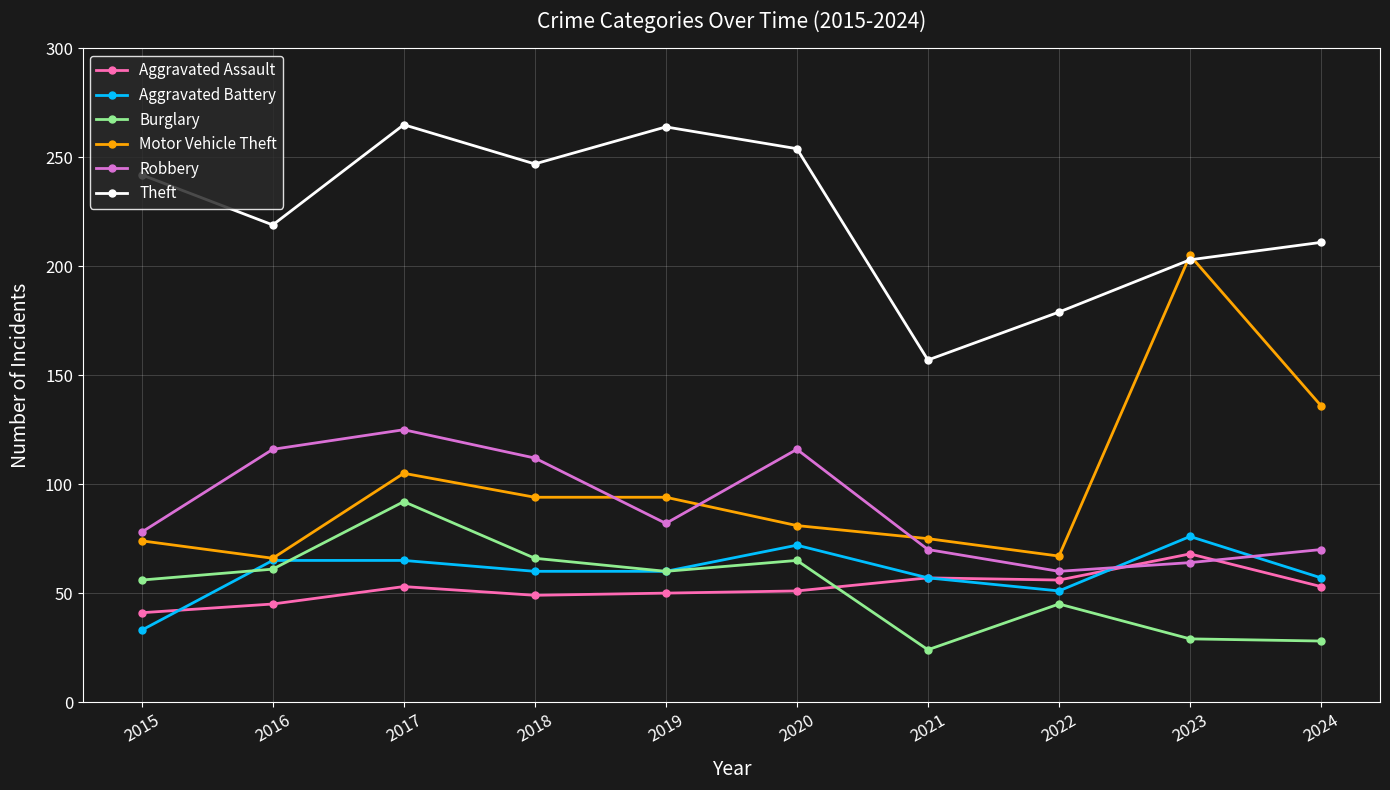

Between 2016 and 2017, which series saw the biggest shift?

Theft